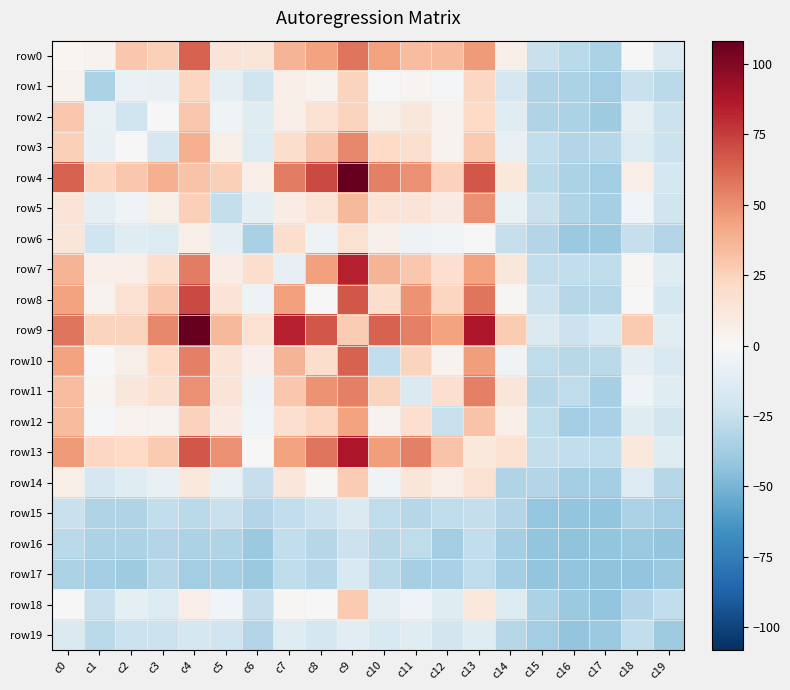

Is it true that row7 equals 29.2 at c11?

True